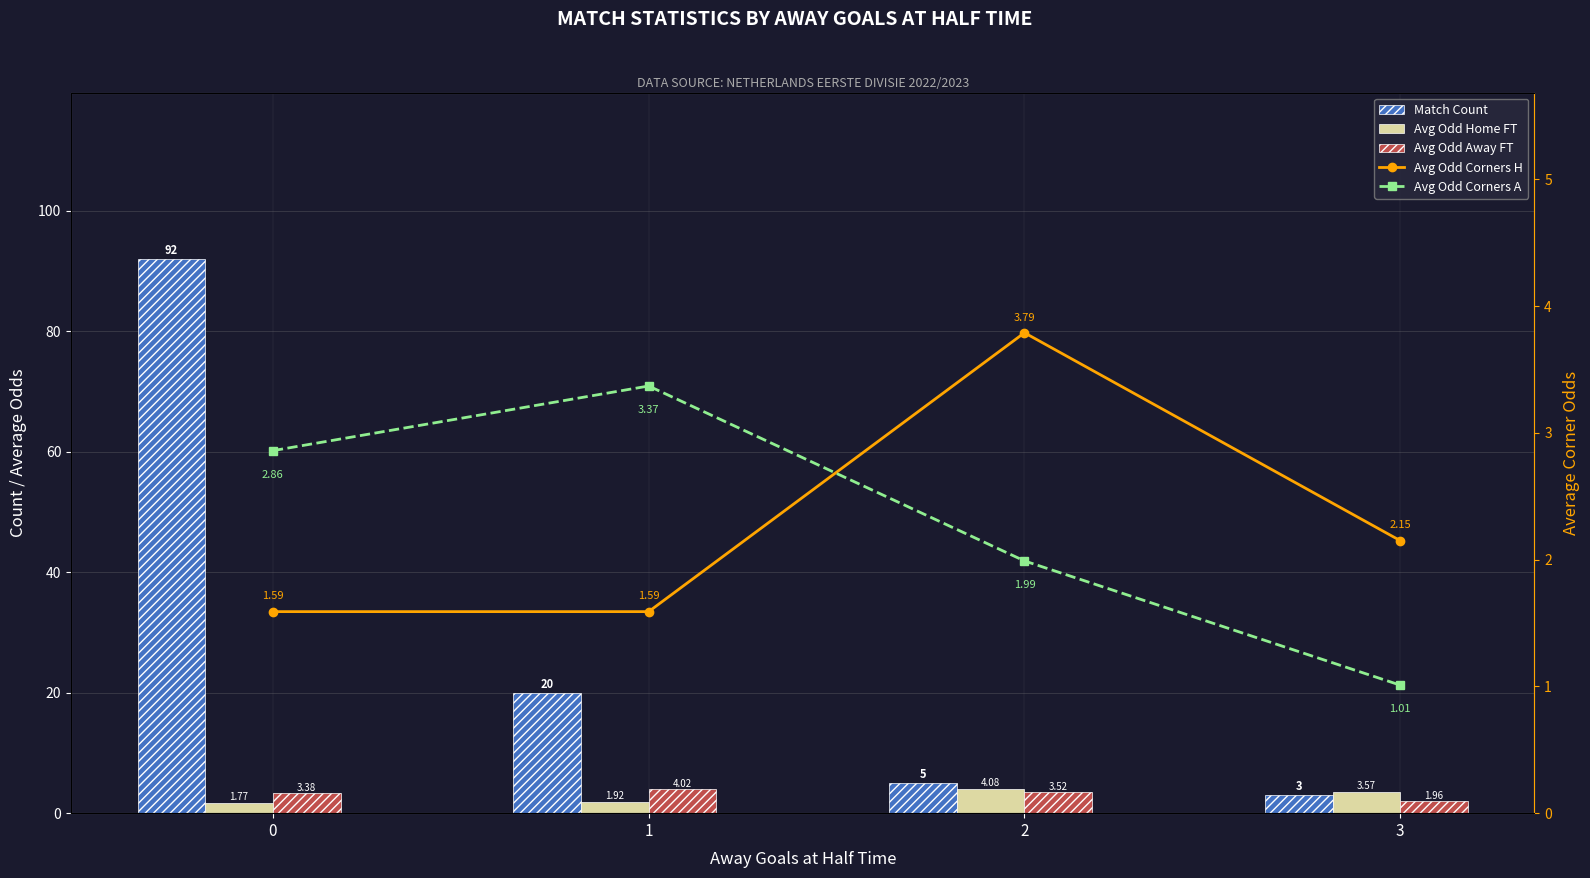

What is the difference between the Match Count values at 3 and 2?

2.0